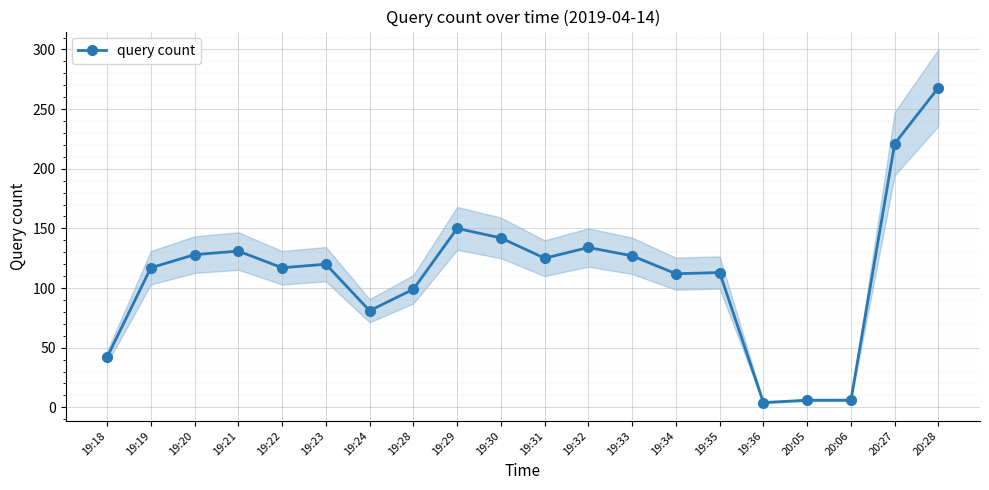

Rank the categories by value from lowest to highest.

19:36, 20:05, 20:06, 19:18, 19:24, 19:28, 19:34, 19:35, 19:19, 19:22, 19:23, 19:31, 19:33, 19:20, 19:21, 19:32, 19:30, 19:29, 20:27, 20:28